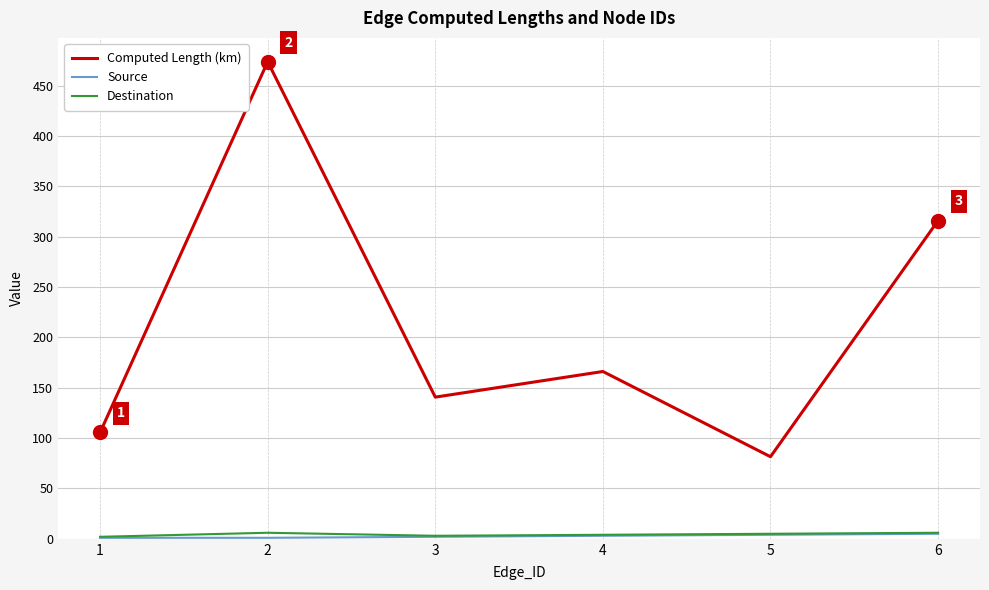

Between 2 and 6, which series saw the biggest shift?

Computed Length (km)